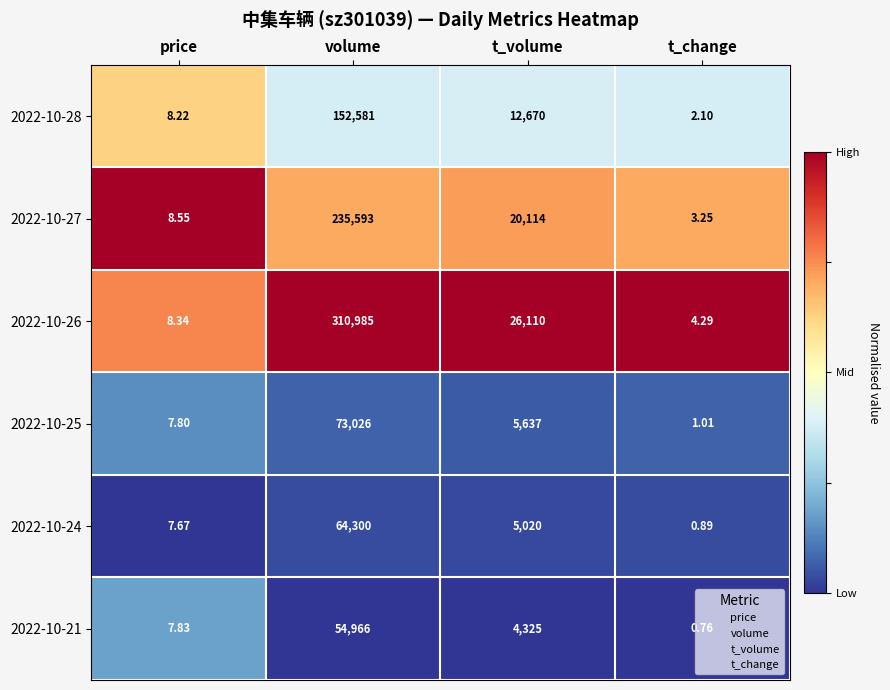

Where does the 2022-10-28 series first go above 12670?

volume